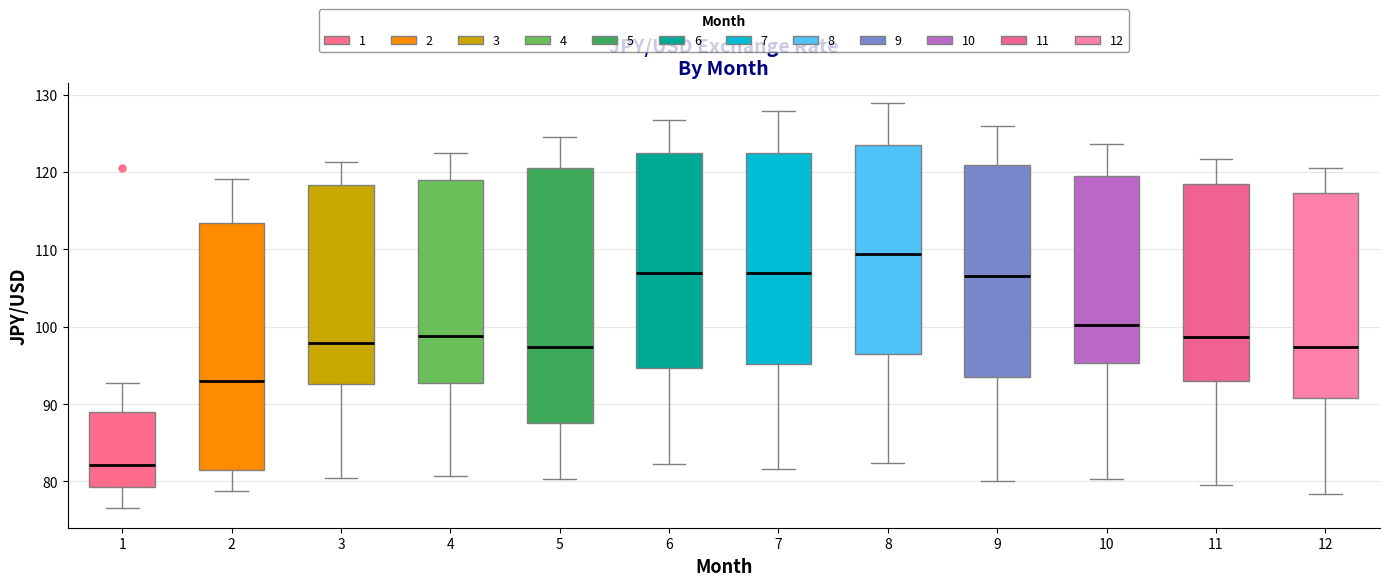

Reading left to right, read every box against the y-axis: the position of its median line, the range the box covers, and the ends of its whiskers. The values are not printed on the chart, so give them approximately, as read against the axis.

1: median 82, box 79 to 89, whiskers 77 to 93
2: median 93, box 82 to 113, whiskers 79 to 119
3: median 98, box 93 to 118, whiskers 81 to 121
4: median 99, box 93 to 119, whiskers 81 to 122
5: median 97, box 88 to 120, whiskers 80 to 125
6: median 107, box 95 to 122, whiskers 82 to 127
7: median 107, box 95 to 122, whiskers 82 to 128
8: median 109, box 96 to 124, whiskers 82 to 129
9: median 107, box 93 to 121, whiskers 80 to 126
10: median 100, box 95 to 120, whiskers 80 to 124
11: median 99, box 93 to 118, whiskers 80 to 122
12: median 97, box 91 to 117, whiskers 78 to 121